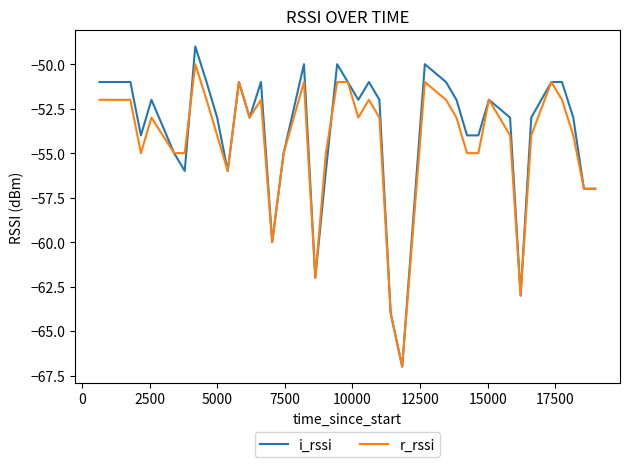

Which series has the widest spread of values?

i_rssi